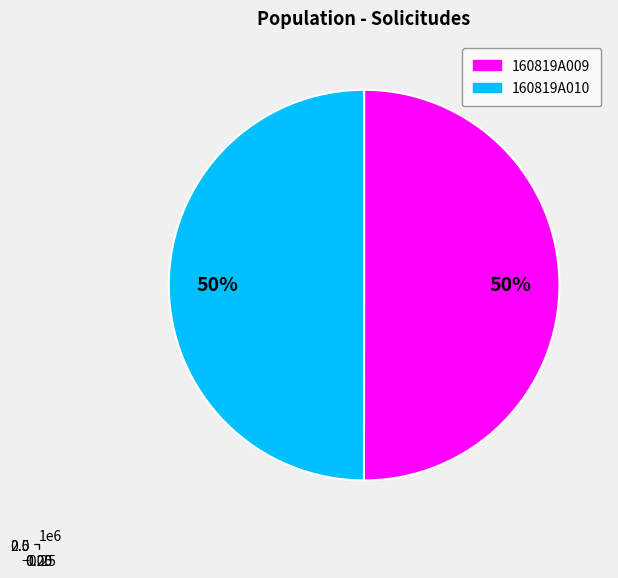

Which category has the biggest portion of the pie?

160819A009